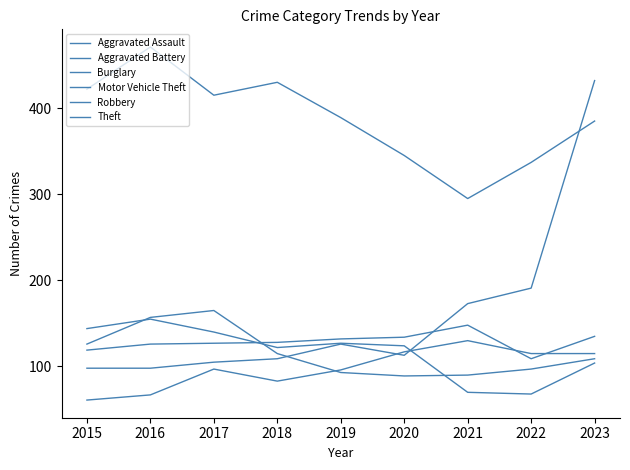

In Motor Vehicle Theft, how many points are lower than both neighbors (excluding endpoints)?

1